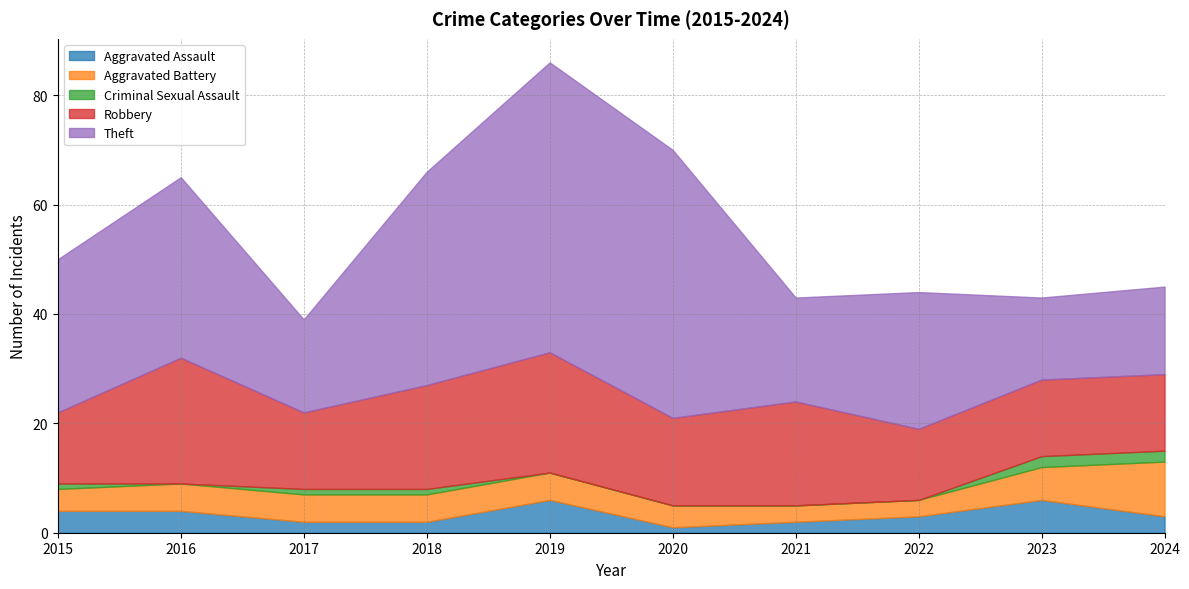

What is the value of the Robbery point at the 7th from the left?

19